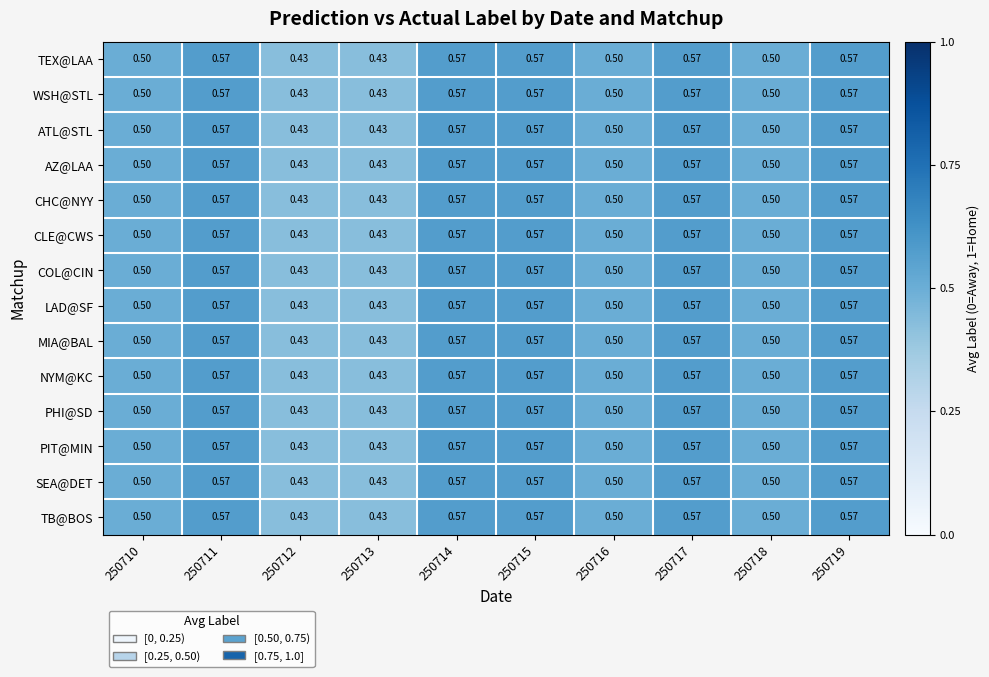

Is the value of ATL@STL at 250713 greater than the value of MIA@BAL at 250717?

No